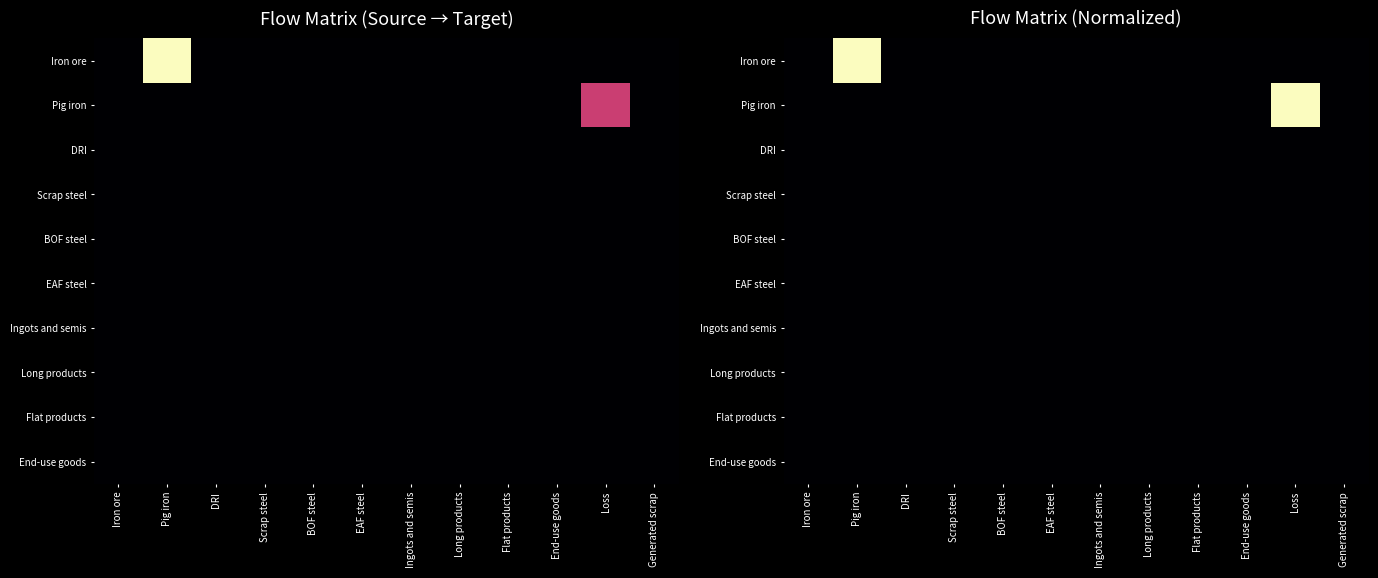

Which series has the largest range (max minus min)?

Iron ore